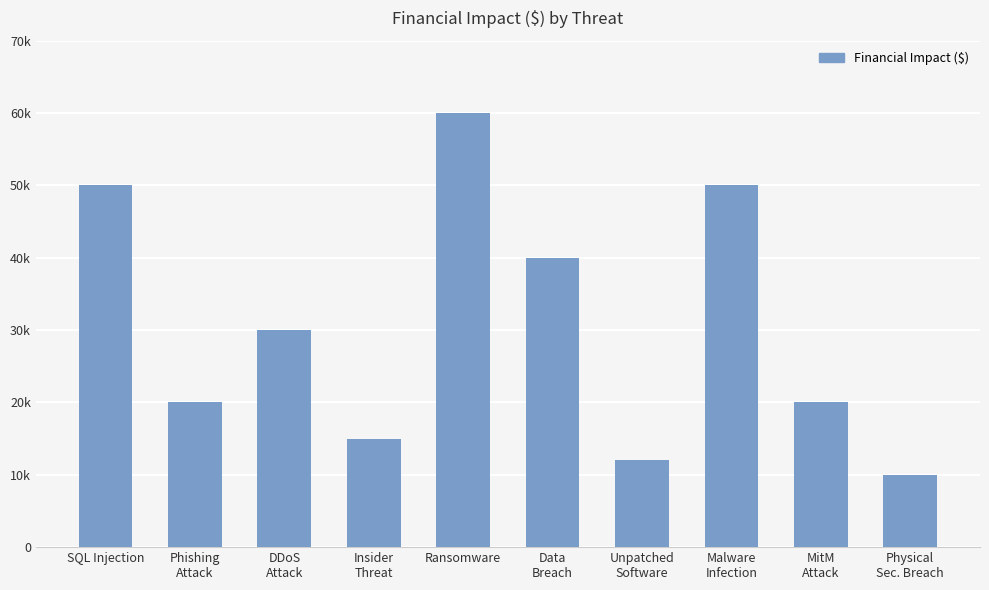

What is the value of the 7th bar from the left?

12000